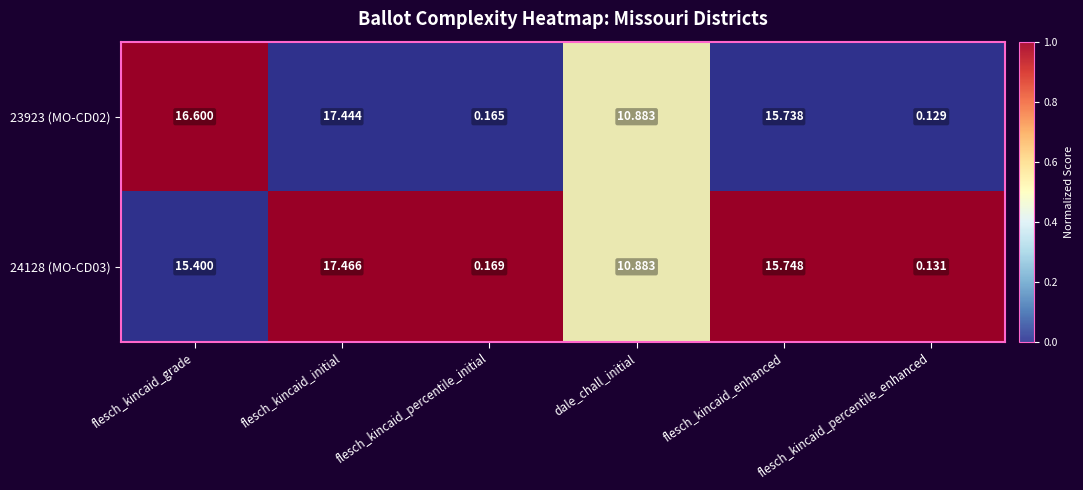

At which label does 24128 (MO-CD03) first exceed 15?

flesch_kincaid_grade